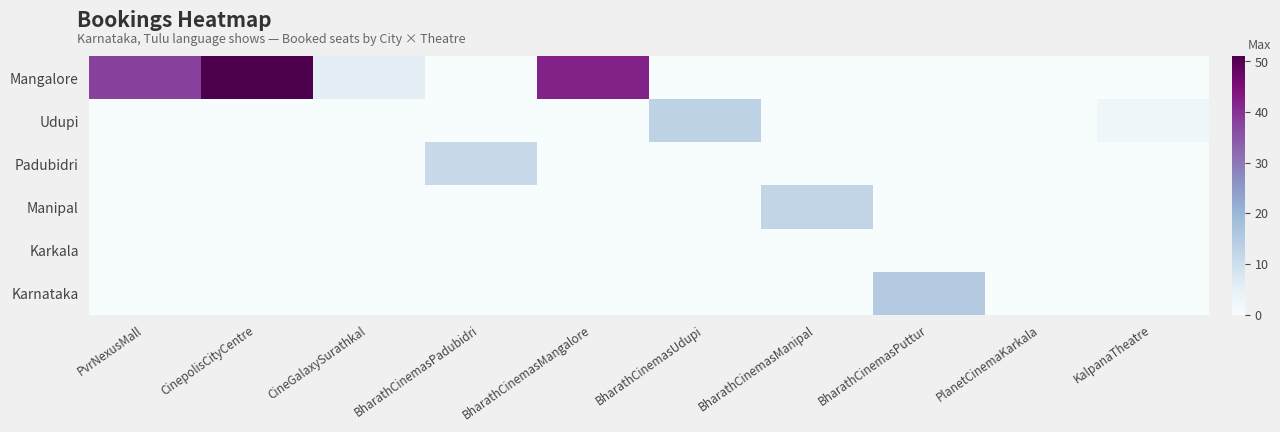

Which label corresponds to the largest value in the chart?

CinepolisCityCentre